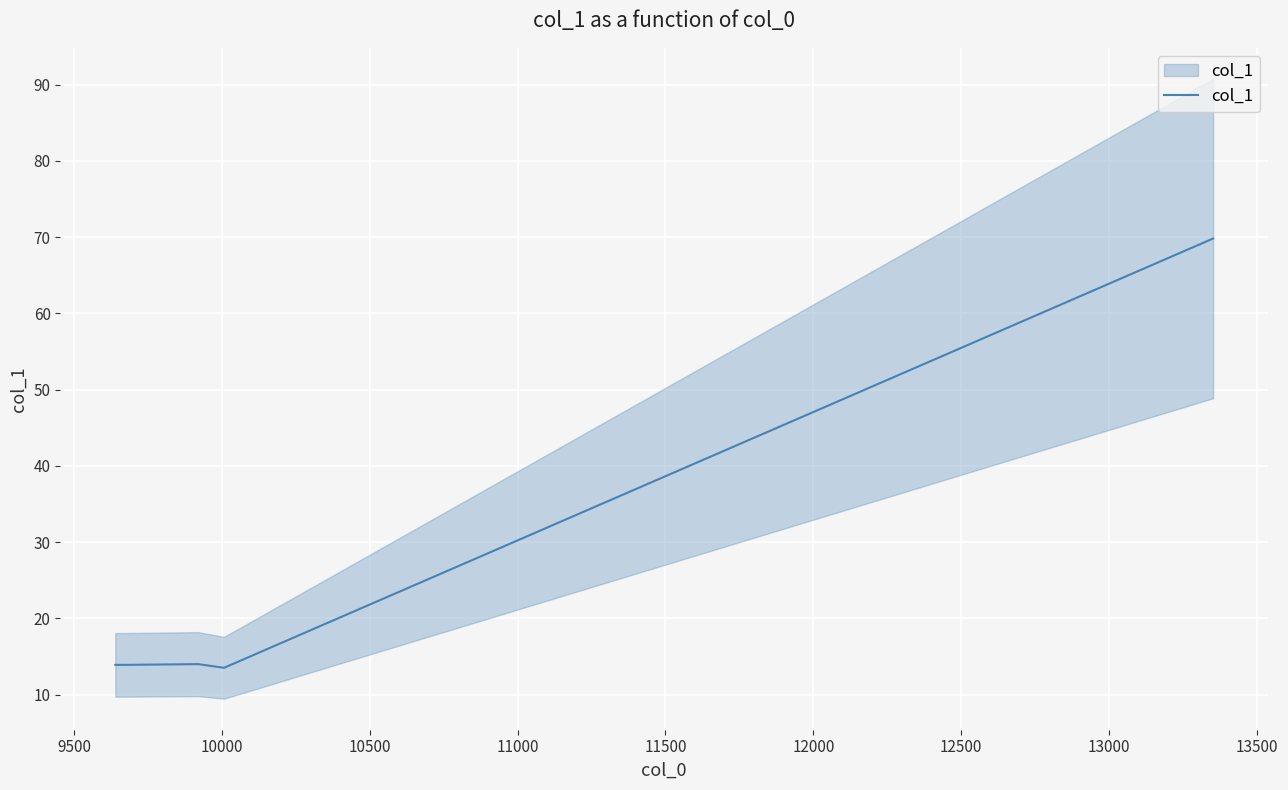

What is the value of the 1st point from the left?

13.9